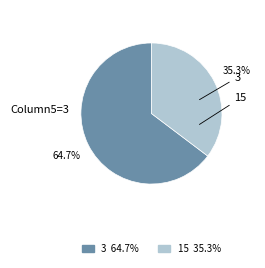

Count the number of slices in the pie.

2